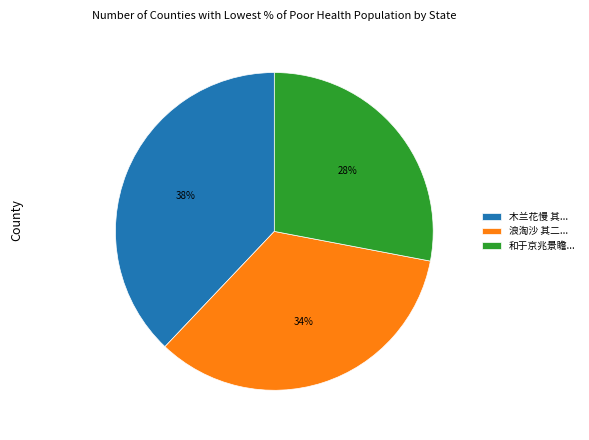

Which category has the smallest portion of the pie?

和于京兆景瞻...